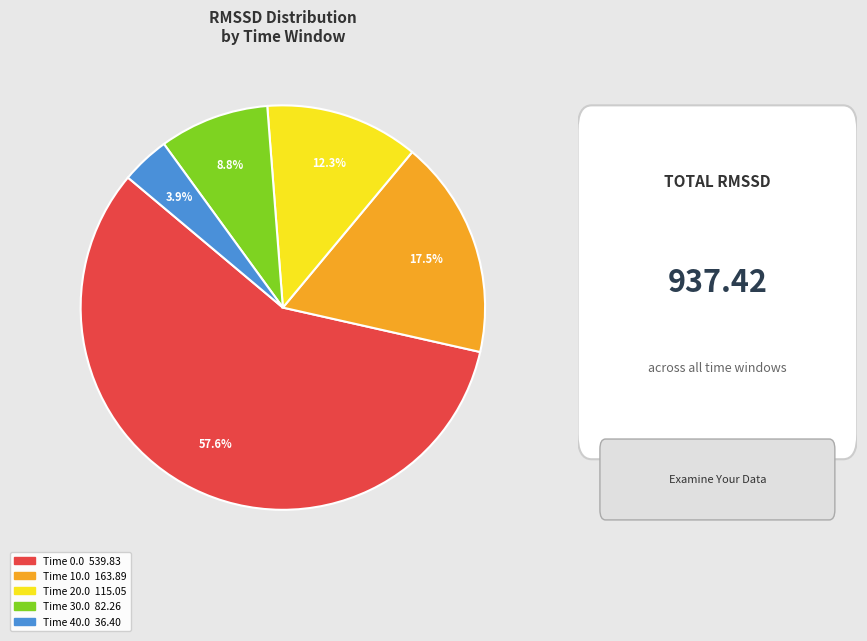

Does any single category account for the majority?

Yes